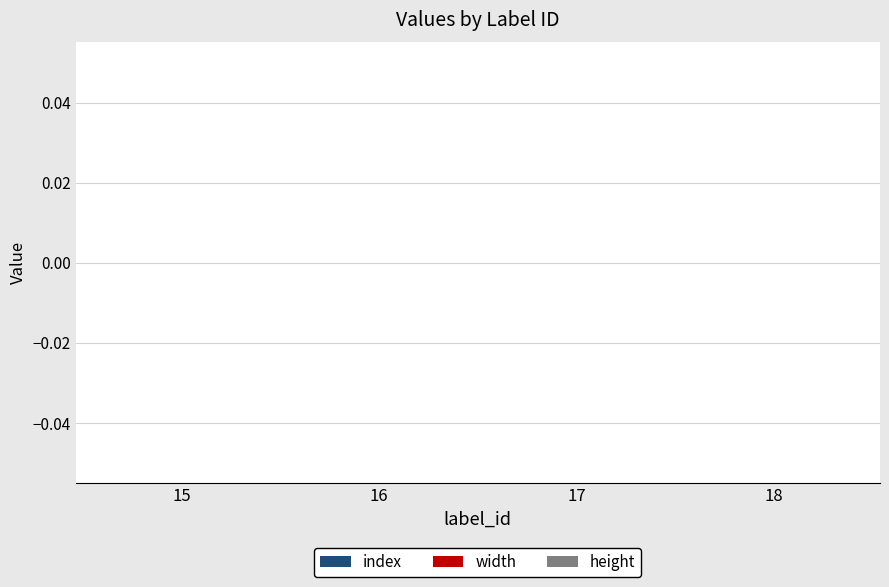

How many series are shown in this chart?

3